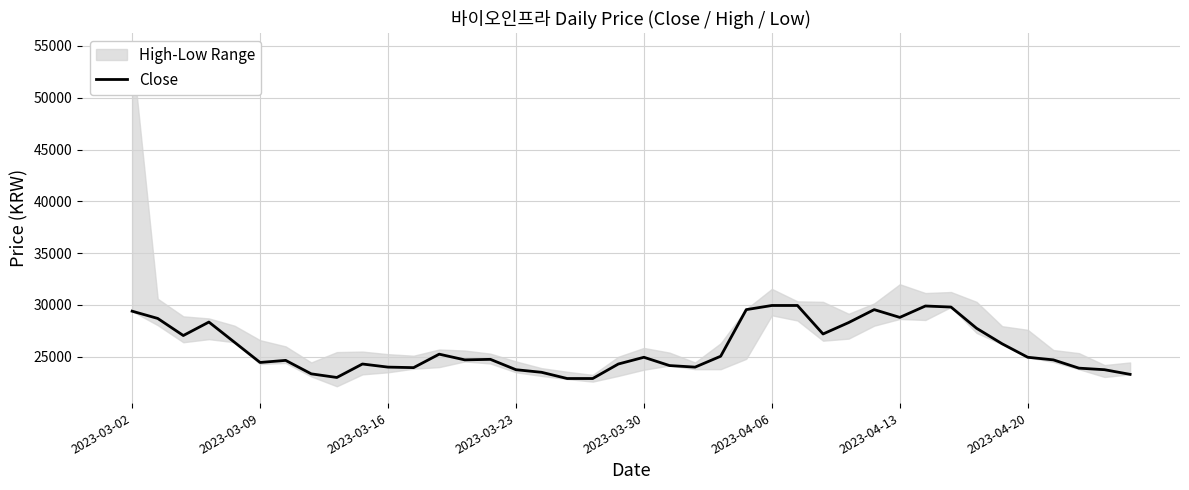

Rank the categories by value from lowest to highest.

17, 18, 8, 39, 2023-04-20, 16, 15, 38, 37, 11, 10, 22, 21, 9, 19, 2023-04-06, 2023-04-13, 13, 36, 14, 20, 35, 23, 12, 34, 2023-03-30, 2023-03-16, 27, 33, 28, 2023-03-23, 2023-03-09, 30, 2023-03-02, 24, 29, 32, 31, 25, 26